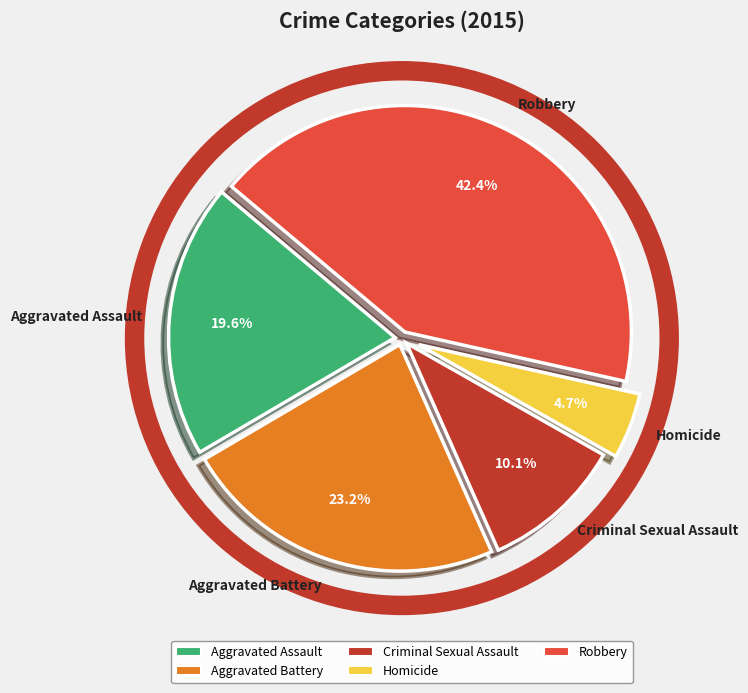

To the nearest percent, what is the difference between the largest and smallest slice percentages?

38%